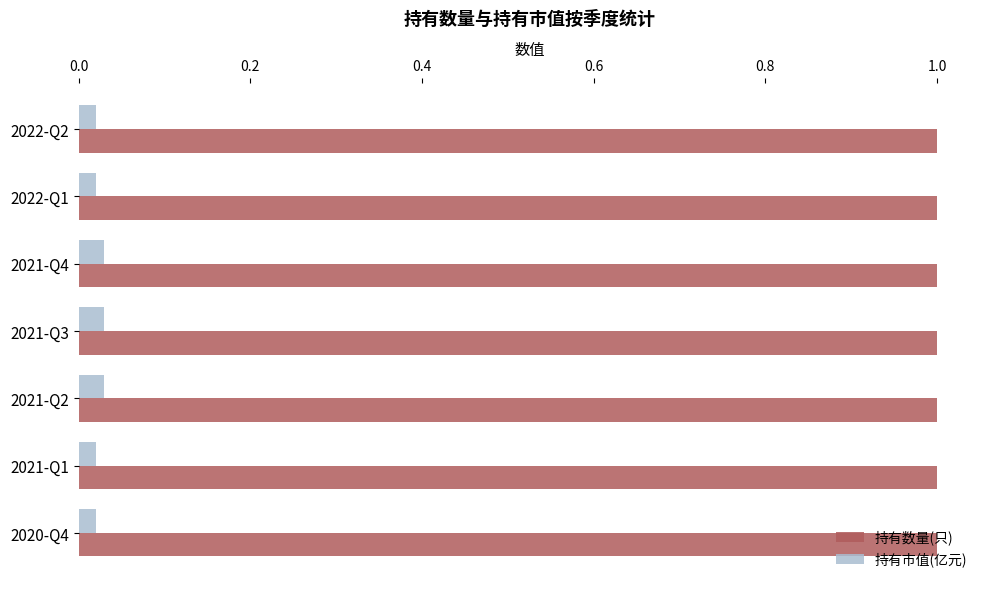

What is the spread (max minus min) of values at 2021-Q3?

1.0